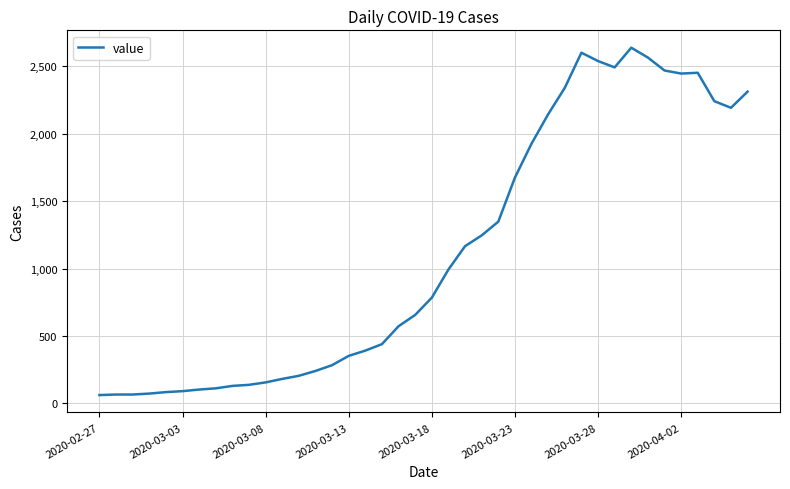

What is the minimum value shown in the chart?

61